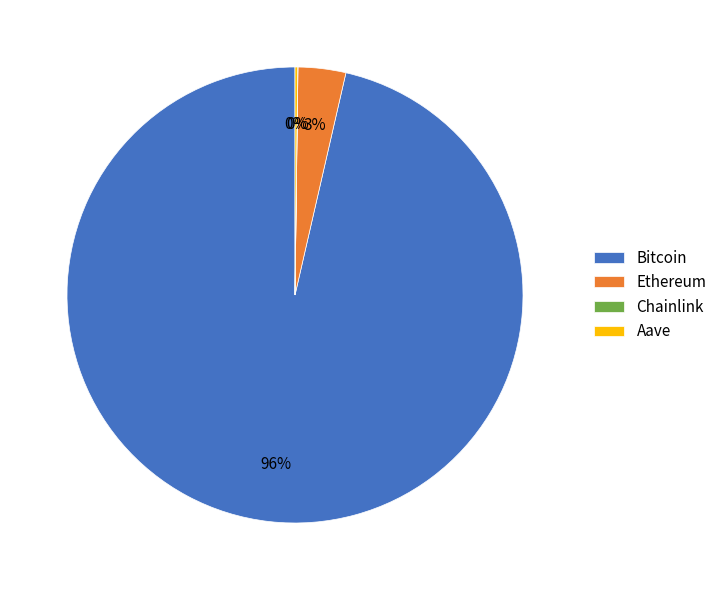

To the nearest percent, what is the average slice percentage?

25%